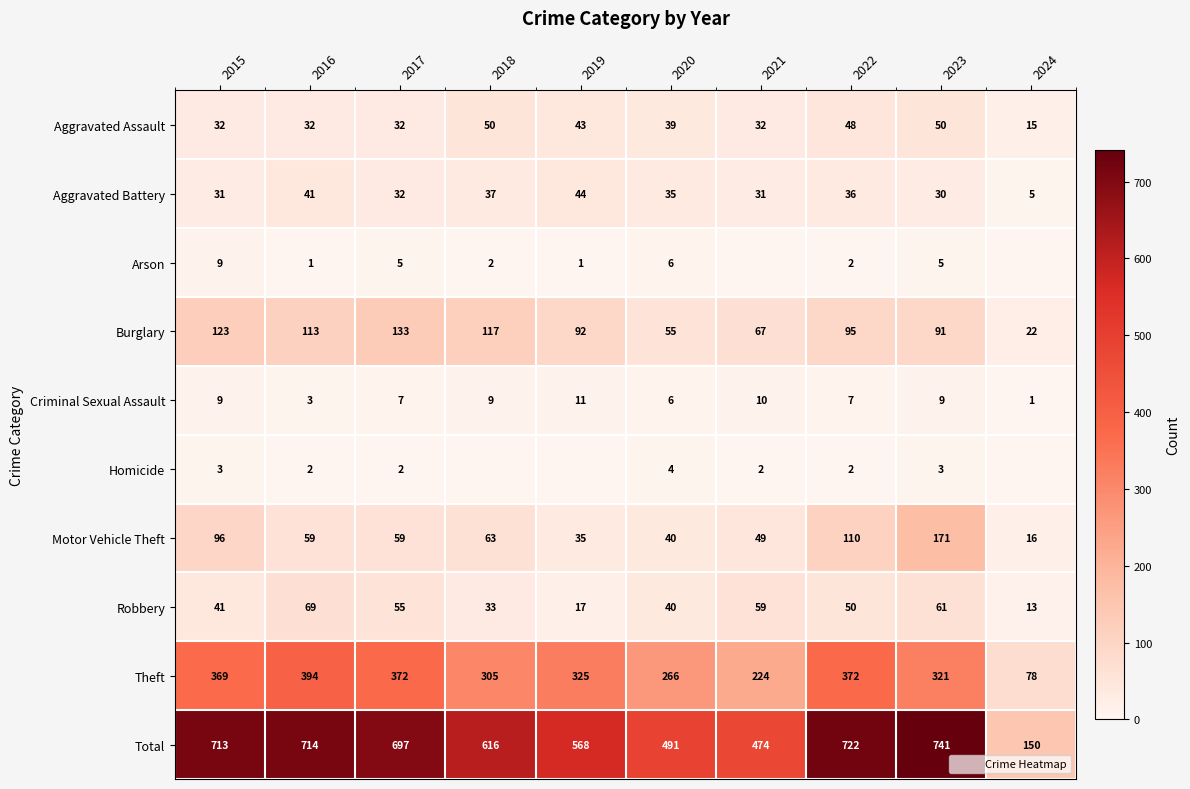

How many data points does each series have?

10